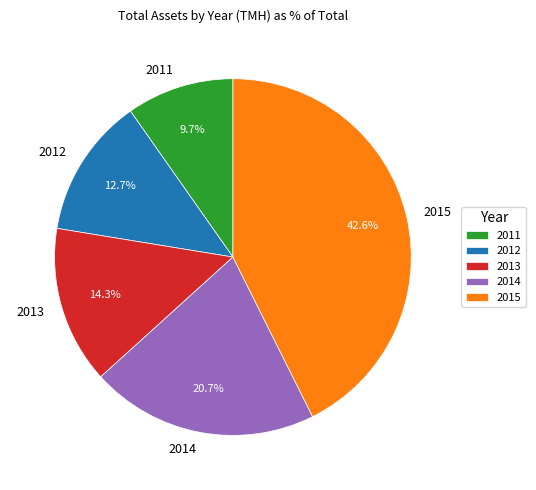

How many slices are in this pie chart?

5